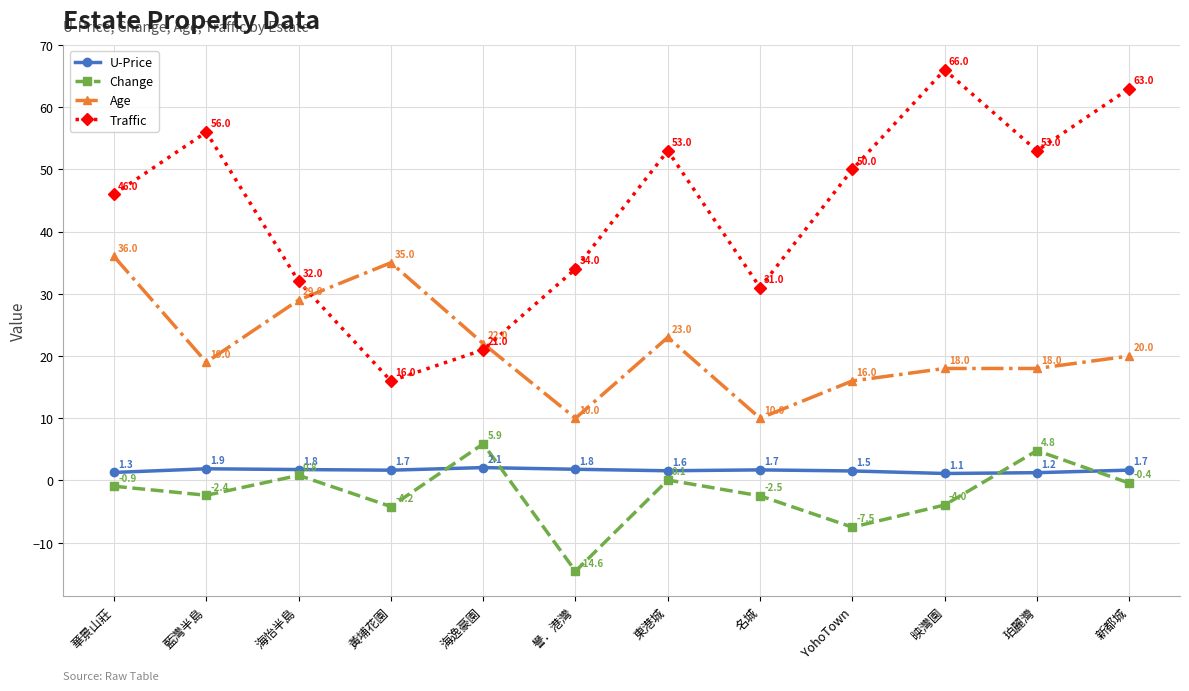

Where is the first local minimum for Change?

藍灣半島